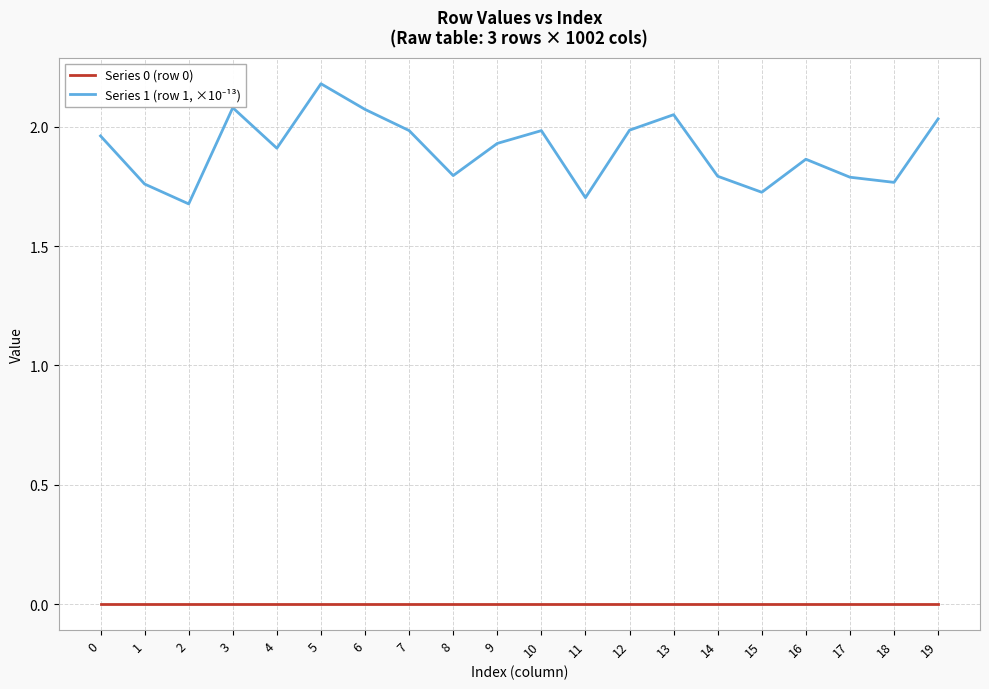

At how many categories does at least one series exceed 0?

20